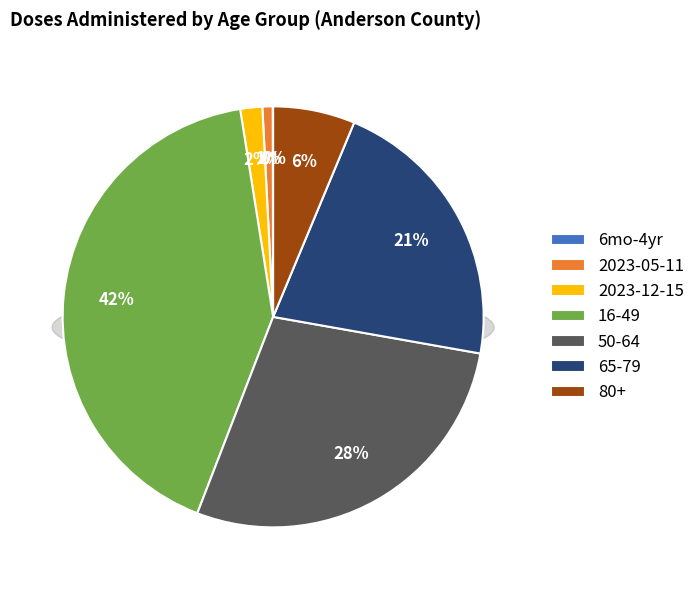

Is there any slice that represents more than half of the pie?

No